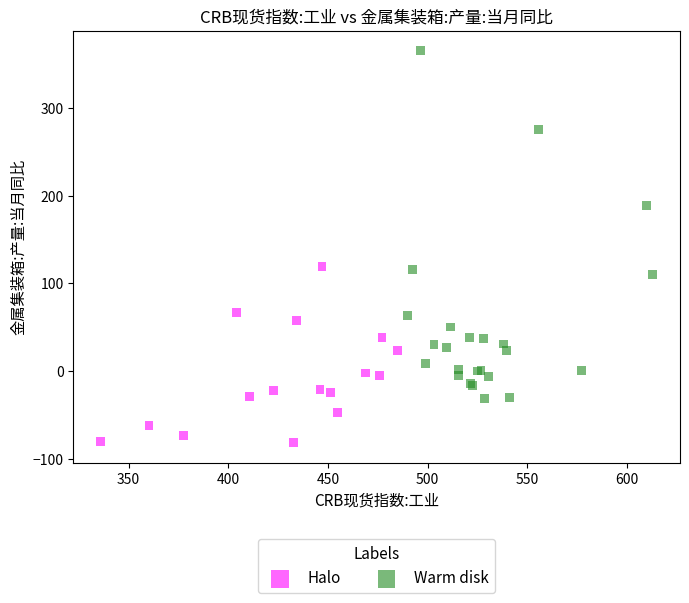

Which series reaches the maximum Y coordinate?

Warm disk